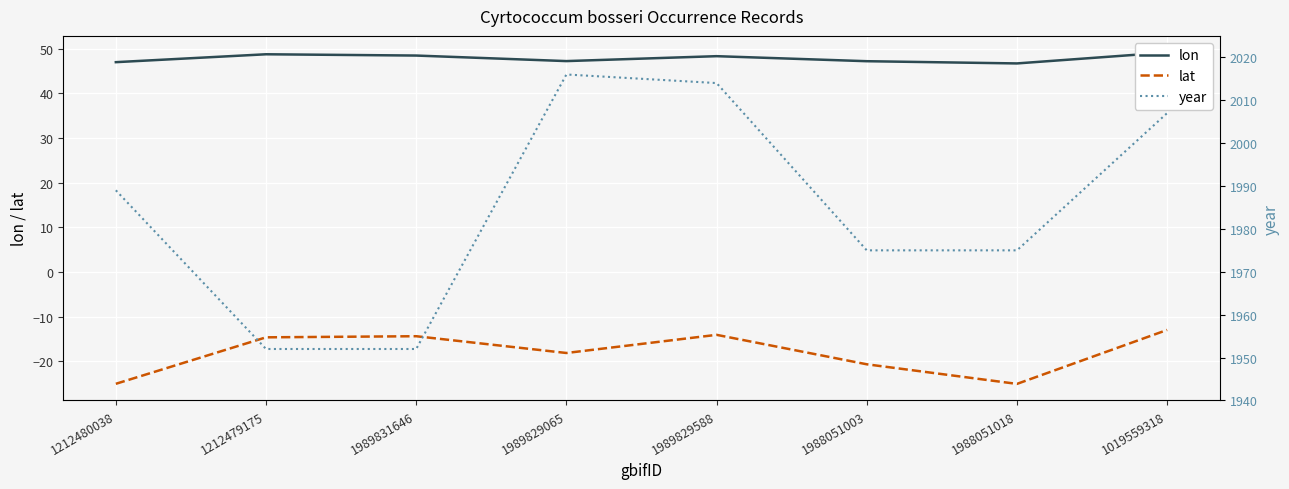

Reading right to left, what are all the values shown in this chart?

lon: 1019559318=49.1	1988051018=46.7	1988051003=47.2	1989829588=48.3	1989829065=47.2	1989831646=48.4	1212479175=48.7	1212480038=47.0
lat: 1019559318=-13.0	1988051018=-25.0	1988051003=-20.7	1989829588=-14.1	1989829065=-18.1	1989831646=-14.4	1212479175=-14.6	1212480038=-25.0
year: 1019559318=2007.0	1988051018=1975.0	1988051003=1975.0	1989829588=2014.0	1989829065=2016.0	1989831646=1952.0	1212479175=1952.0	1212480038=1989.0